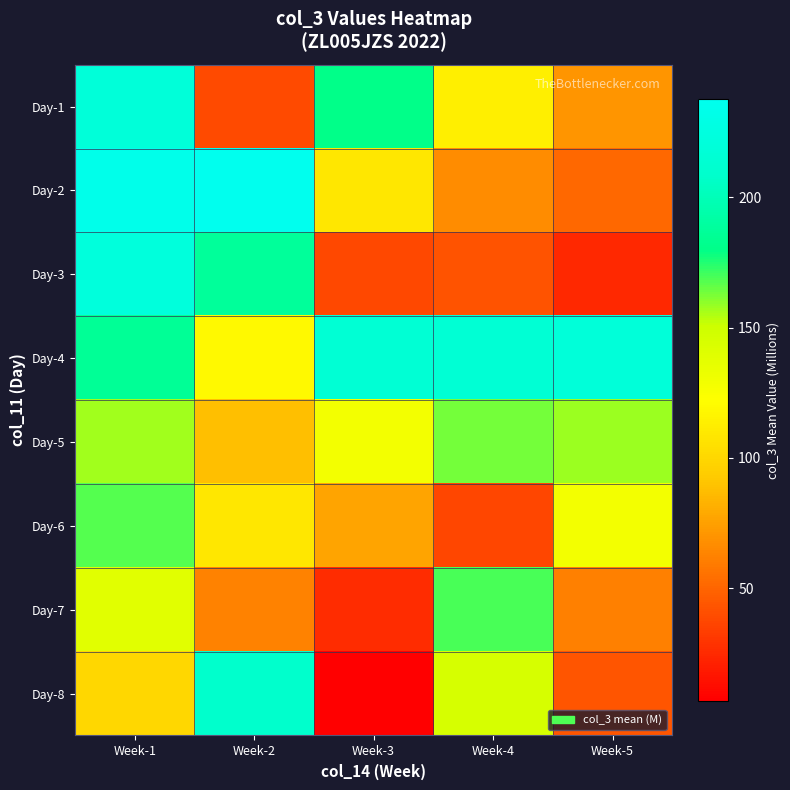

What is the smallest value displayed?

6.8